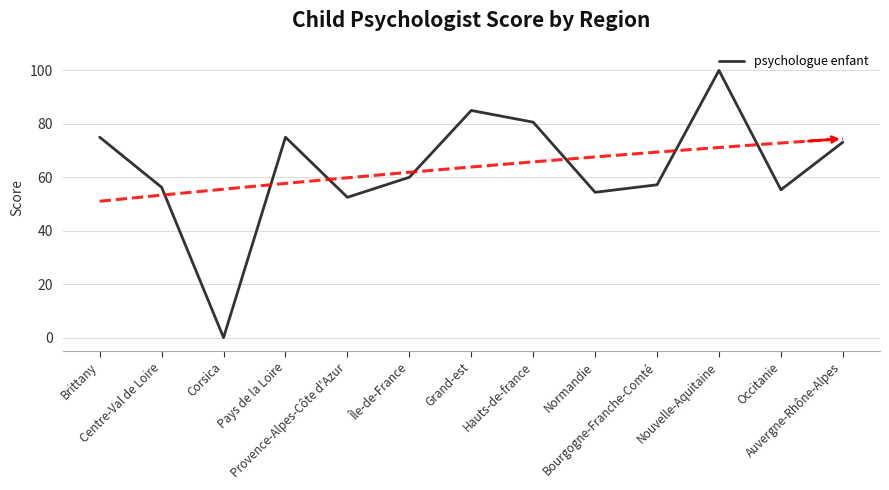

Is it true that the value at Centre-Val de Loire is 56.2?

True